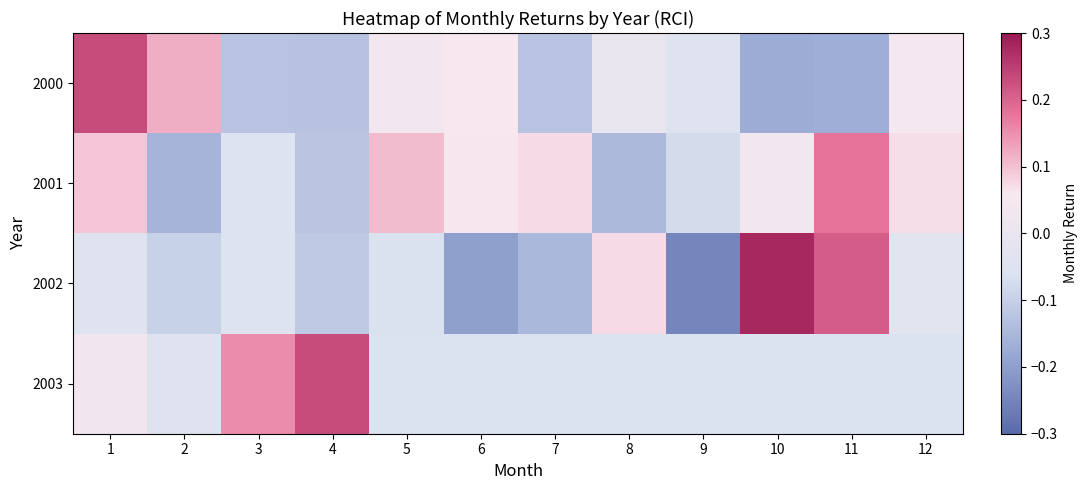

What is the sum of all 2001 values?

0.1